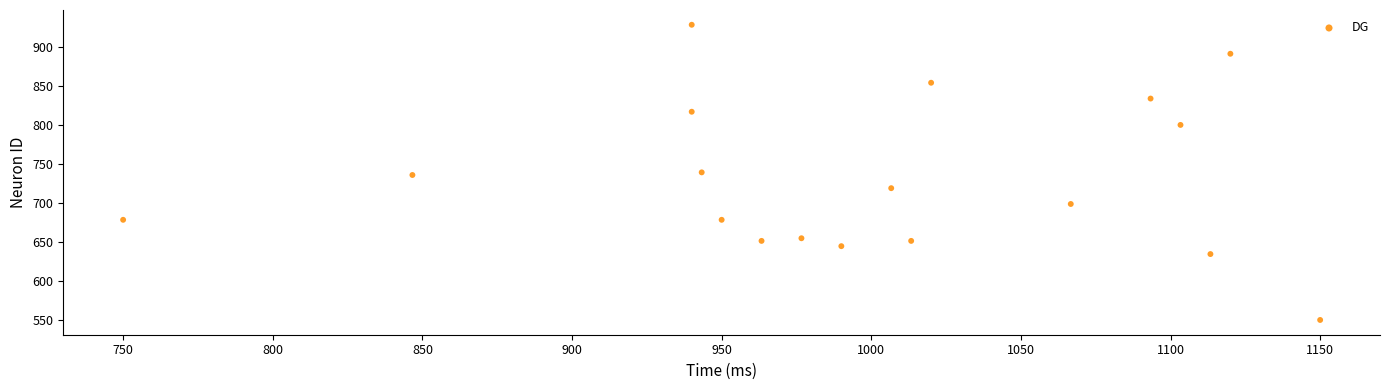

What is the range of X values (max minus min)?

400.0